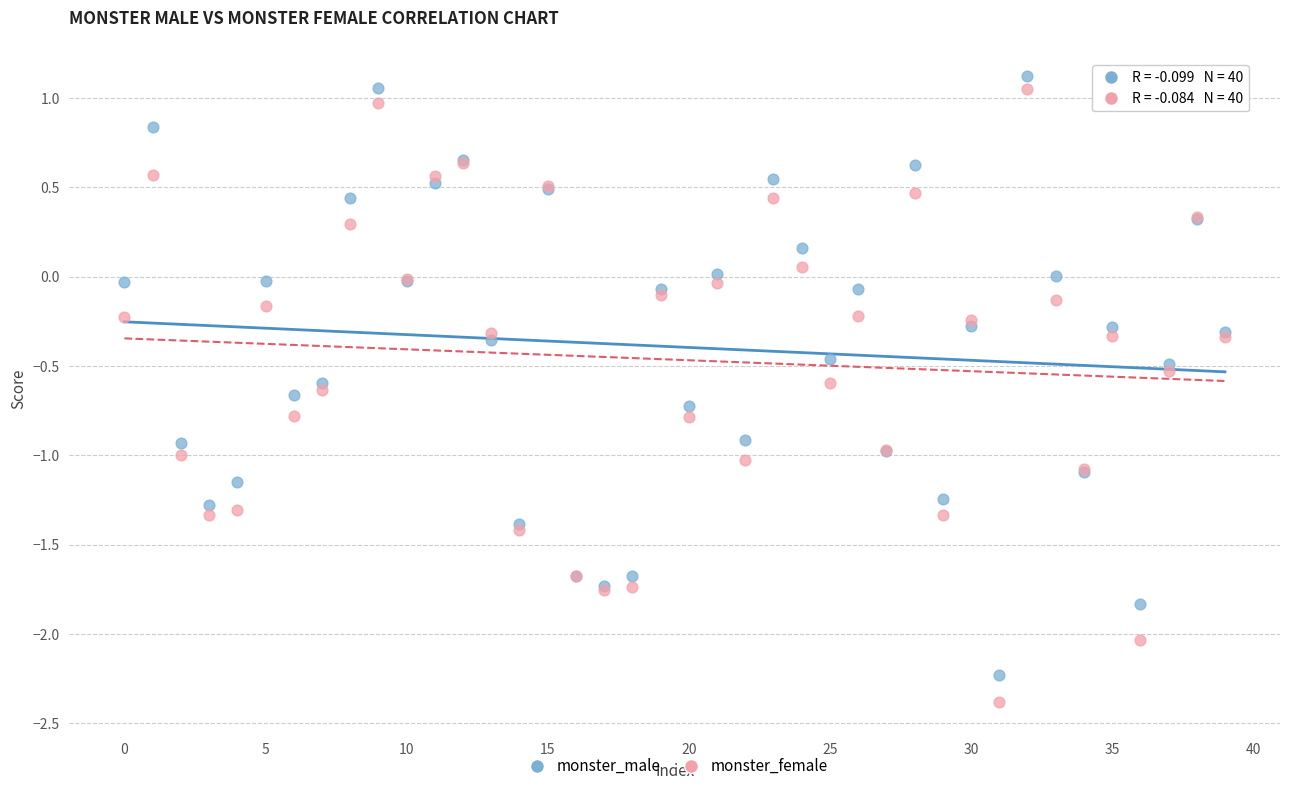

Which series has the largest Y range (max minus min)?

monster_female